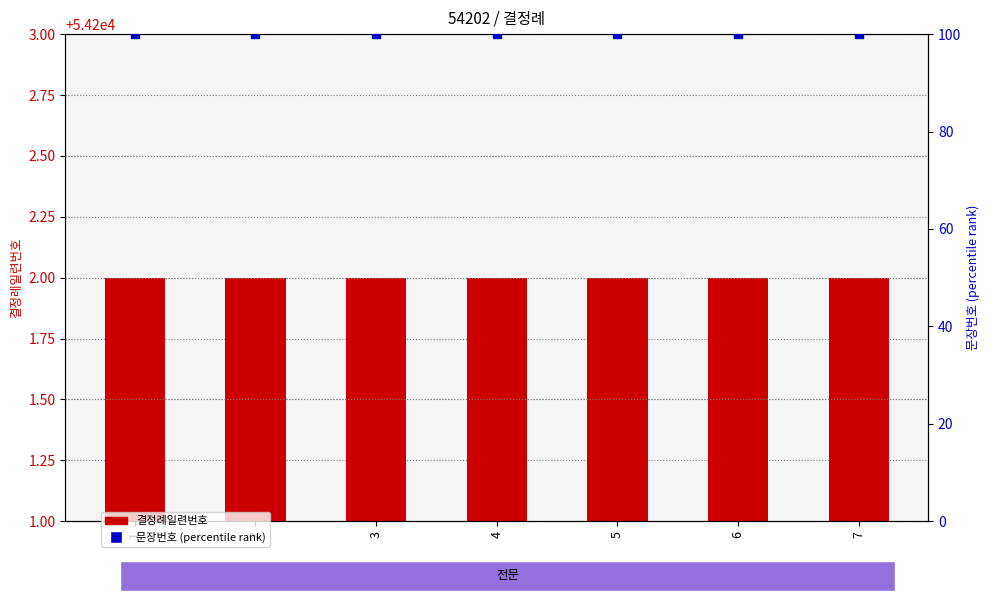

At how many categories does at least one series exceed 19063?

7